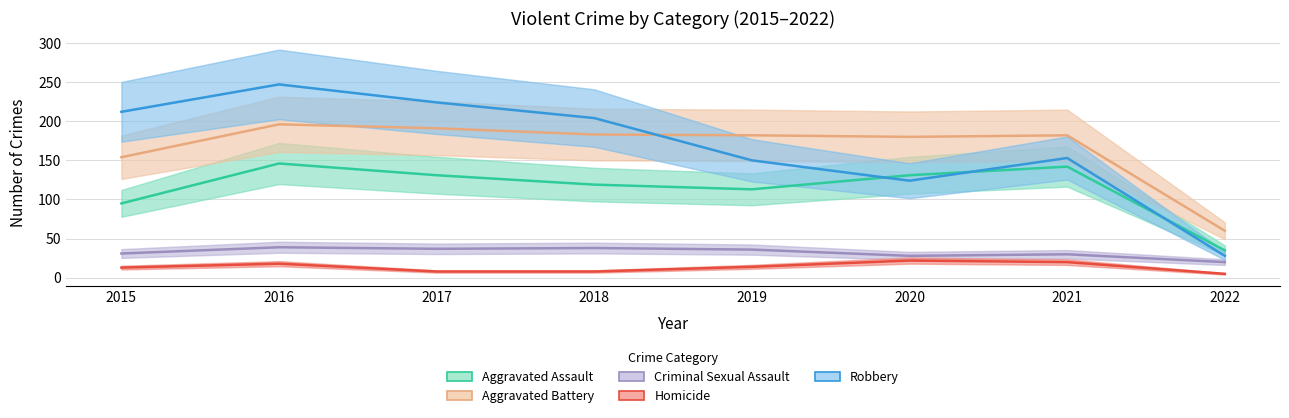

What is the difference between the highest and lowest values at 2019?

168